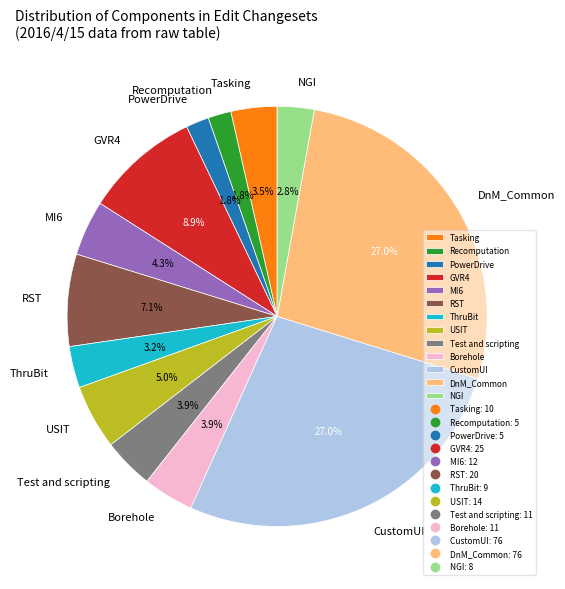

Combined, do DnM_Common and NGI account for over 50%?

No